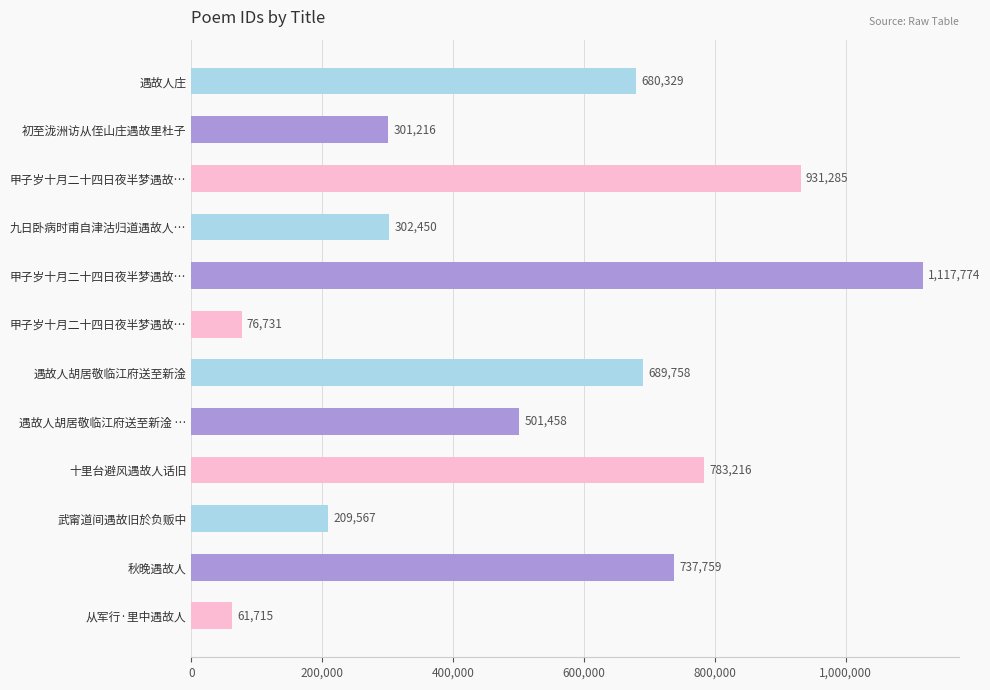

Count the number of categories in the chart.

12